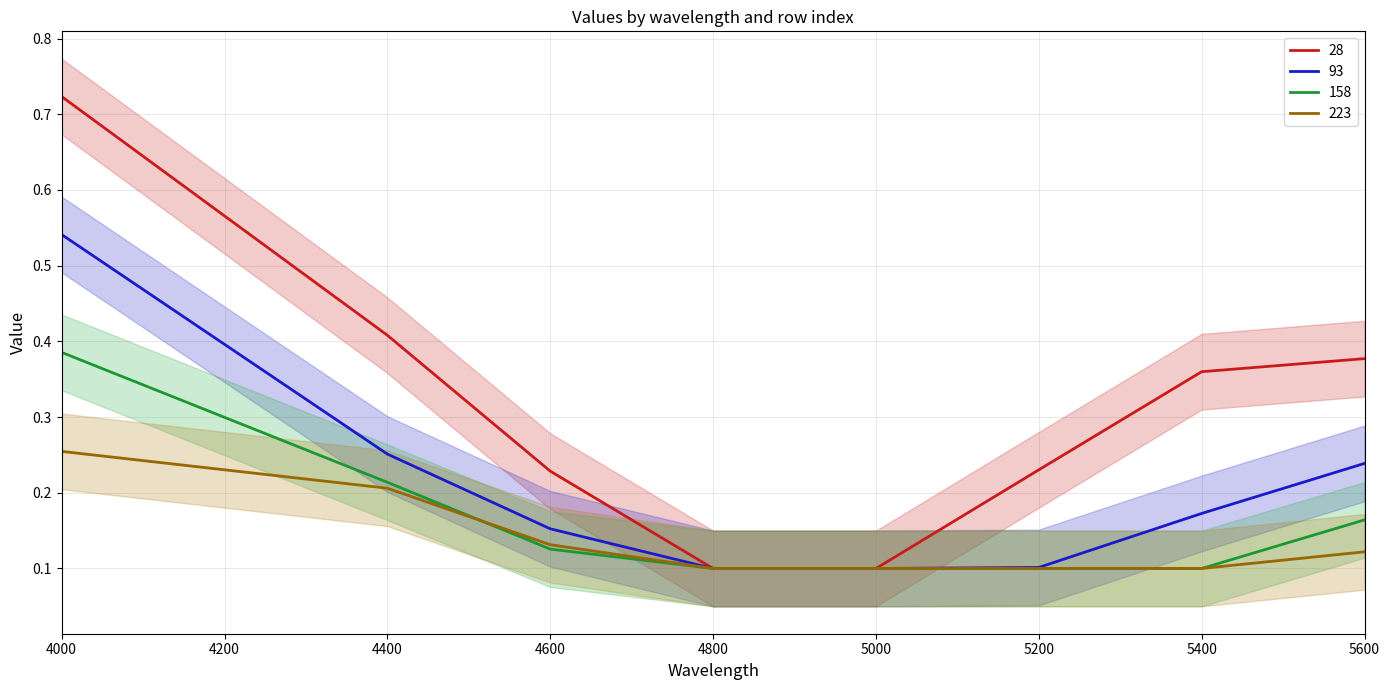

Where is 28 nearest to the value 0?

4800